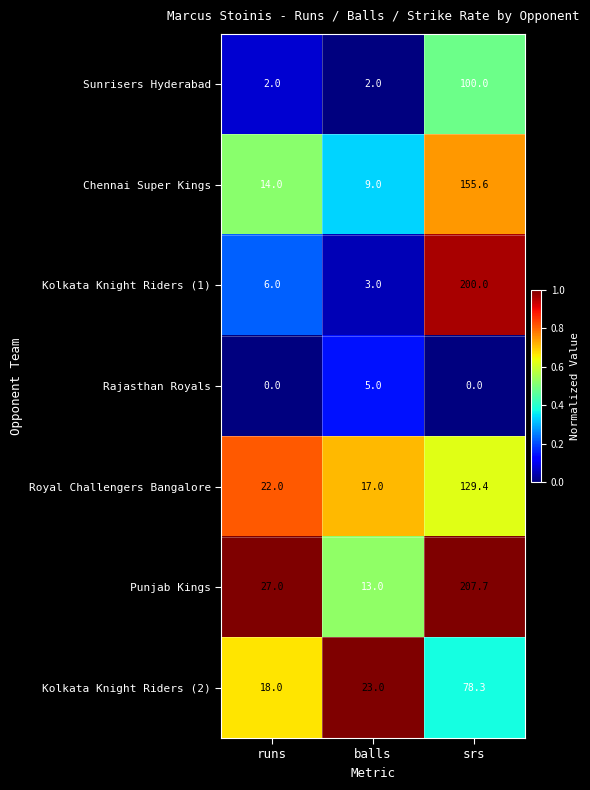

Which category has the highest value in the Kolkata Knight Riders (2) series?

srs